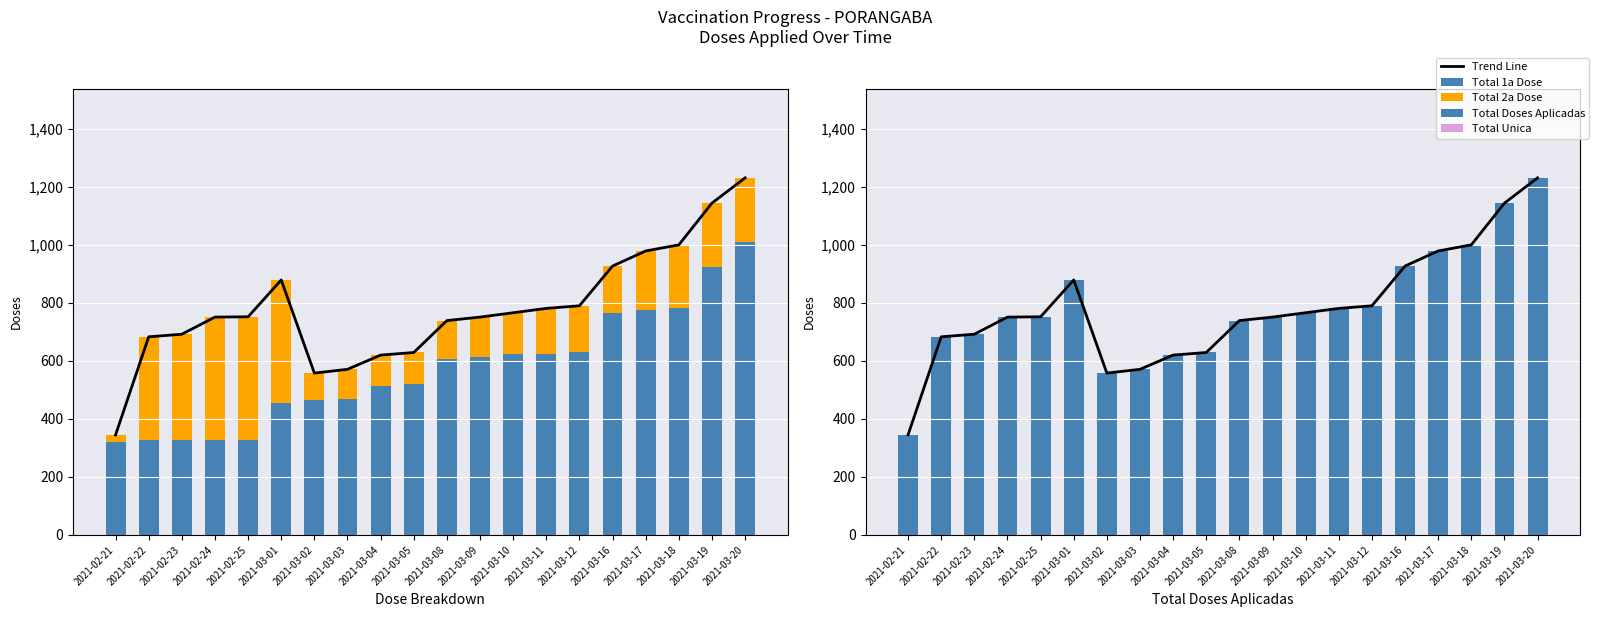

What is the total value across all series at 2021-02-24?

2253